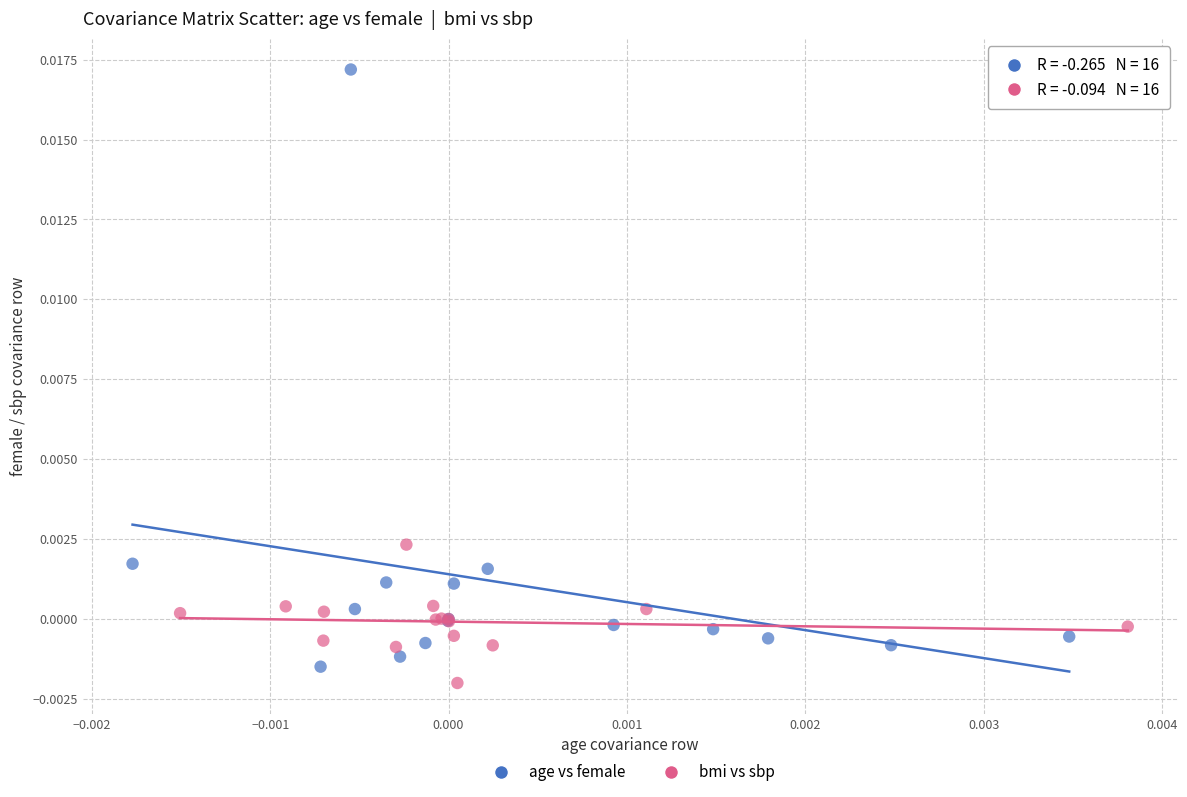

What are all the series names shown in the legend?

age vs female, bmi vs sbp